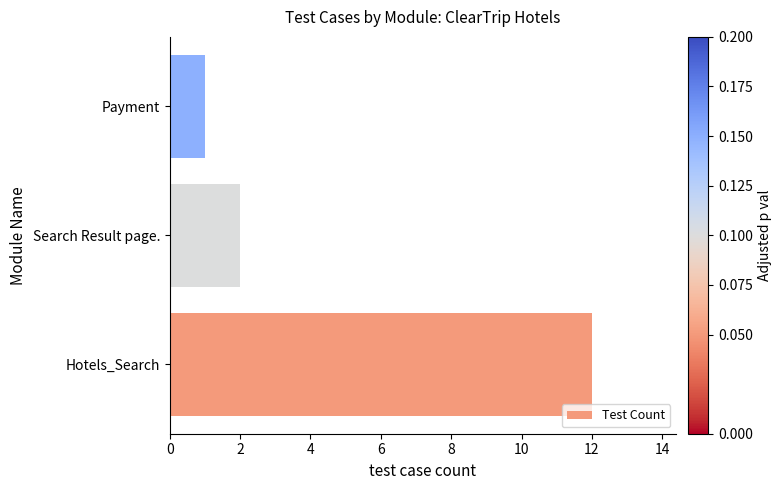

Count the number of data series in this chart.

1